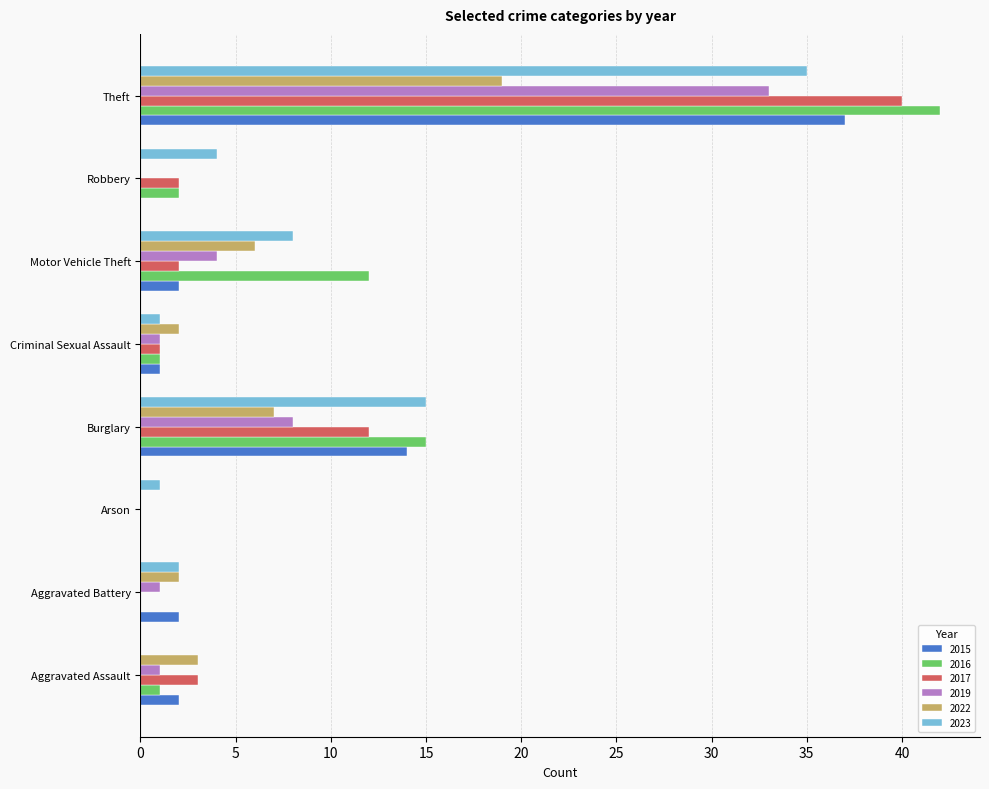

What are all the series names shown in the legend?

2015, 2016, 2017, 2019, 2022, 2023